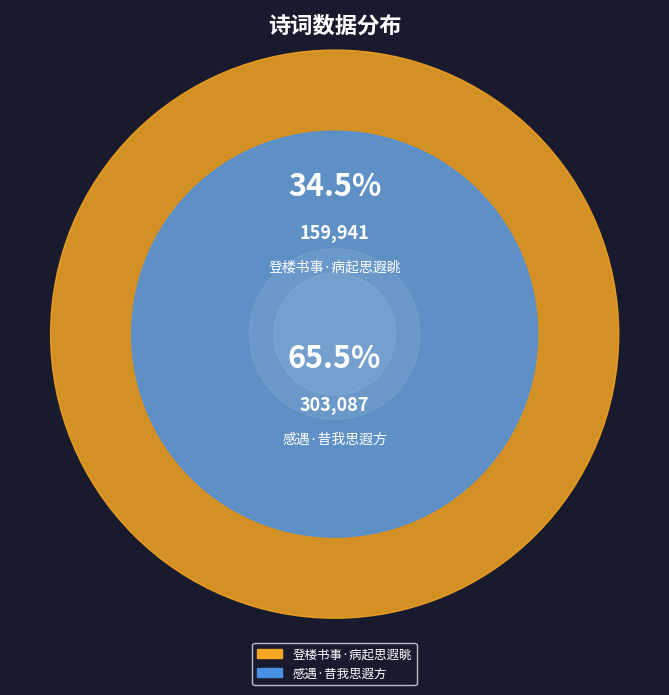

Is there a majority slice in this chart?

Yes